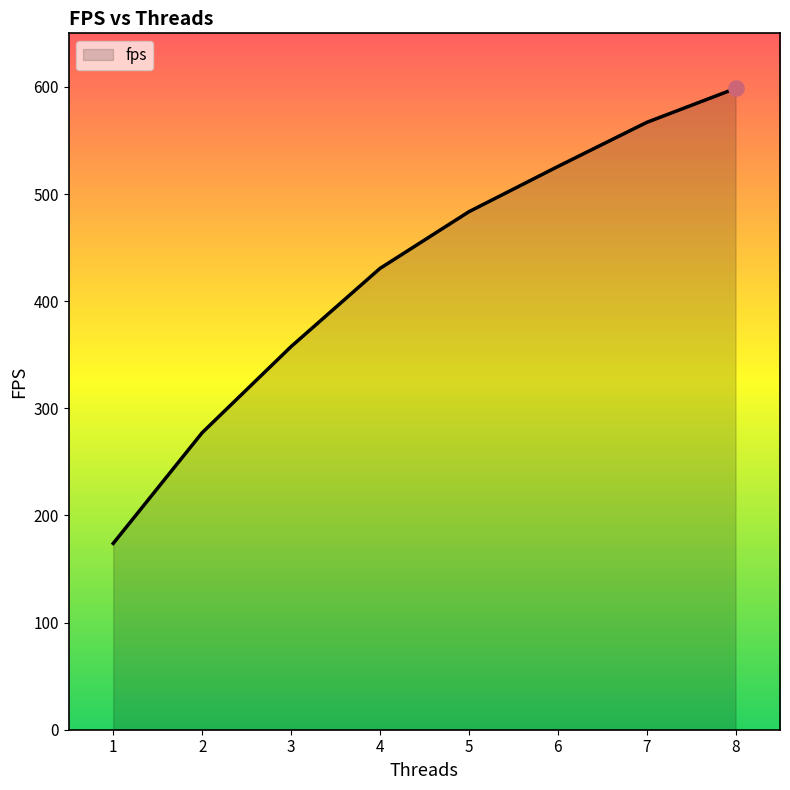

Which has a higher value, 6 or 7?

7